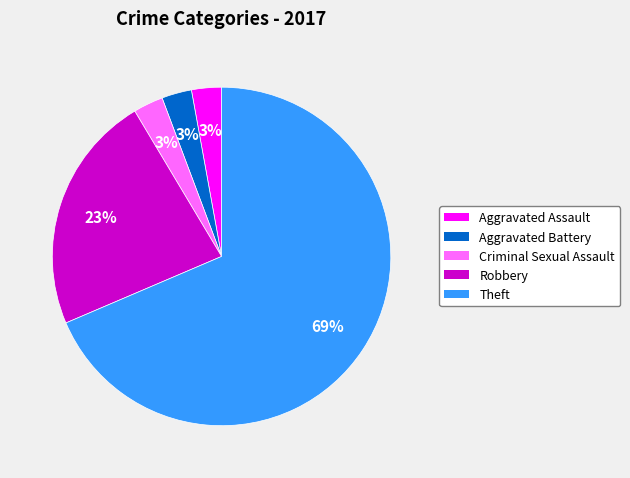

To the nearest percent, what percentage of the pie is Criminal Sexual Assault?

3%